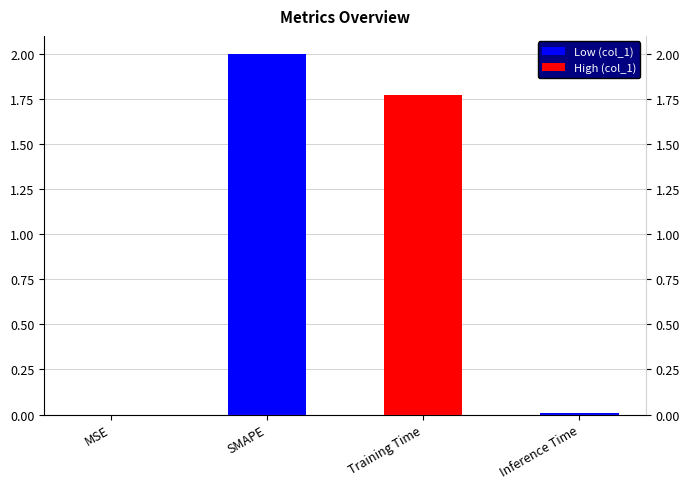

Rank the categories by value from highest to lowest.

SMAPE, Training Time, Inference Time, MSE